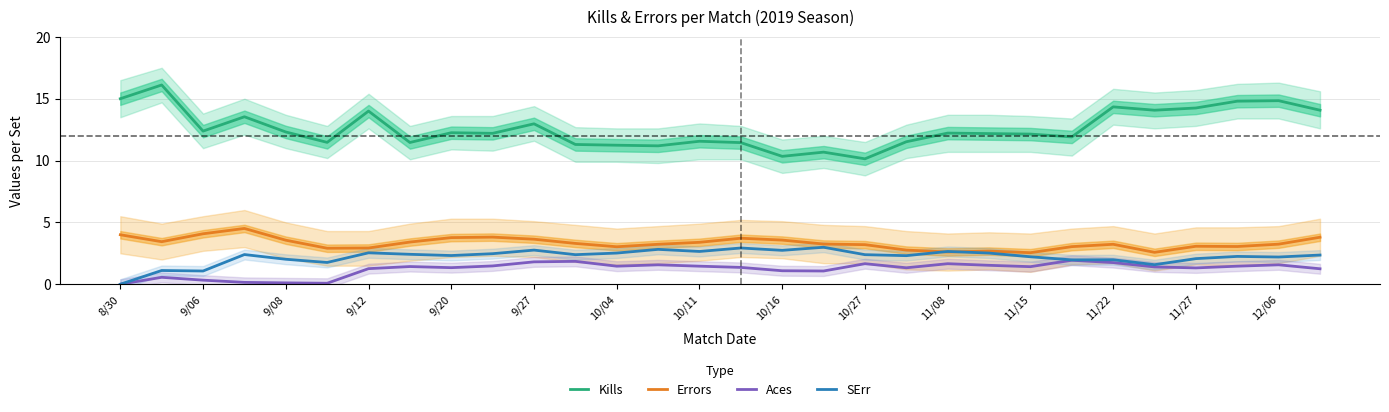

What are all the series names shown in the legend?

Kills, Errors, Aces, SErr